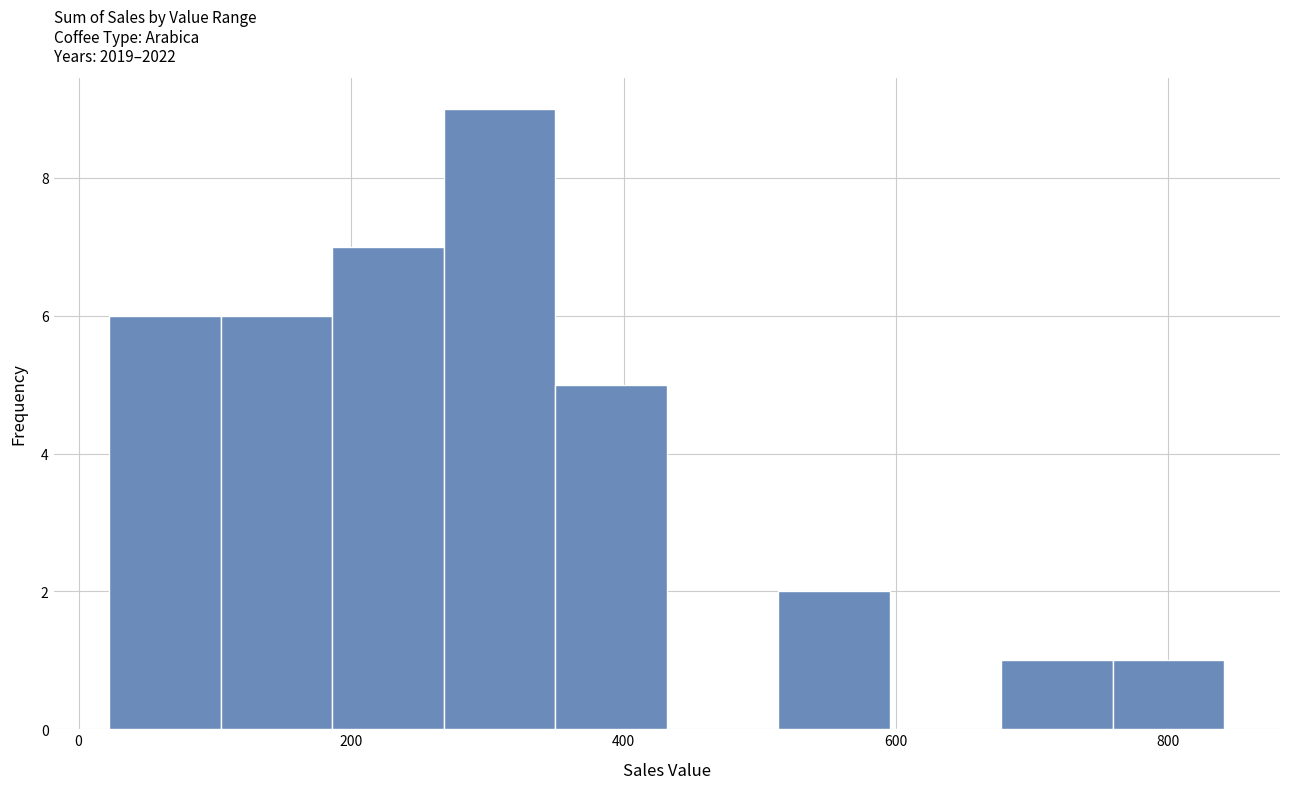

What is the height of the bar covering 680 to 760 on the x-axis? Neither the bar edges nor the heights are printed on the chart, so give them approximately, as read against the axes.

1